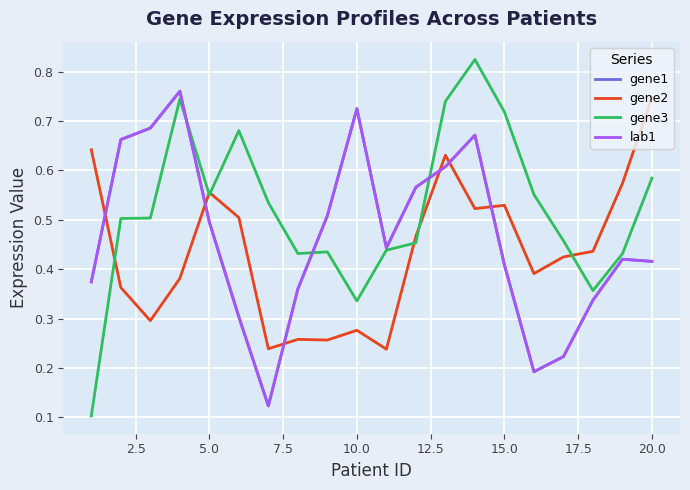

How many lines are shown in the chart?

4